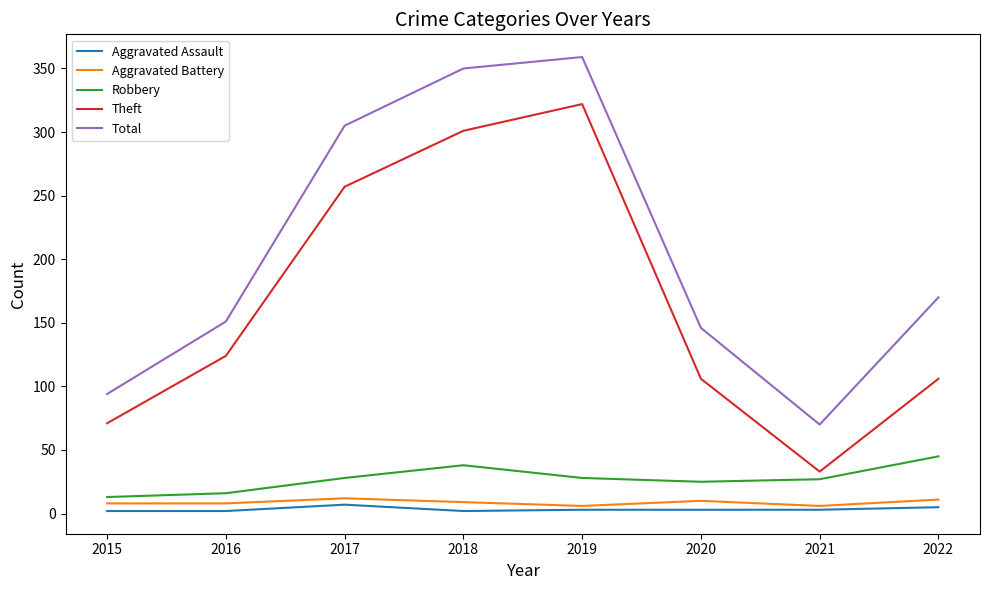

Is the value of Aggravated Battery at 2018 greater than the value of Theft at 2018?

No